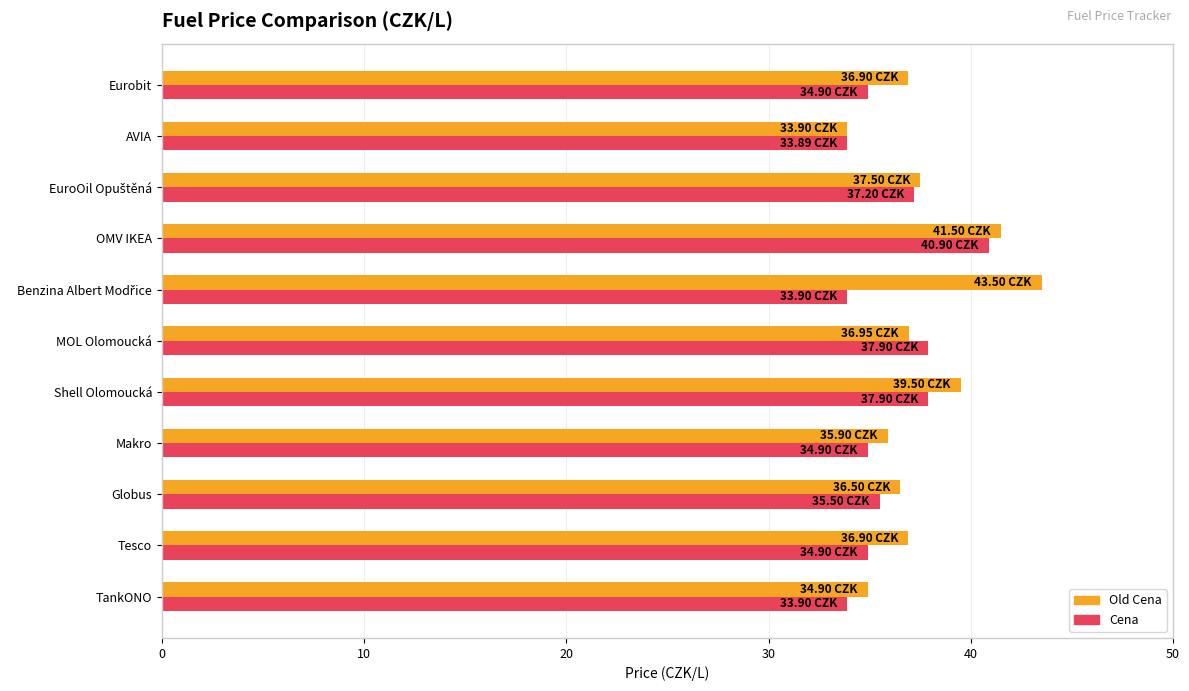

Rank the series by their average value, from highest to lowest.

Old Cena, Cena